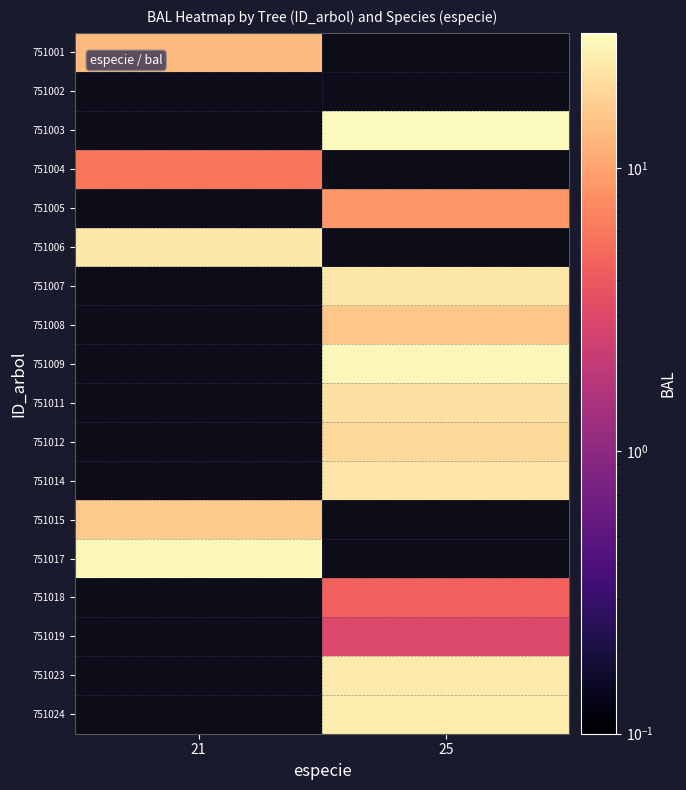

Is the value of 751017 at 21 greater than the value of 751009 at 25?

Yes